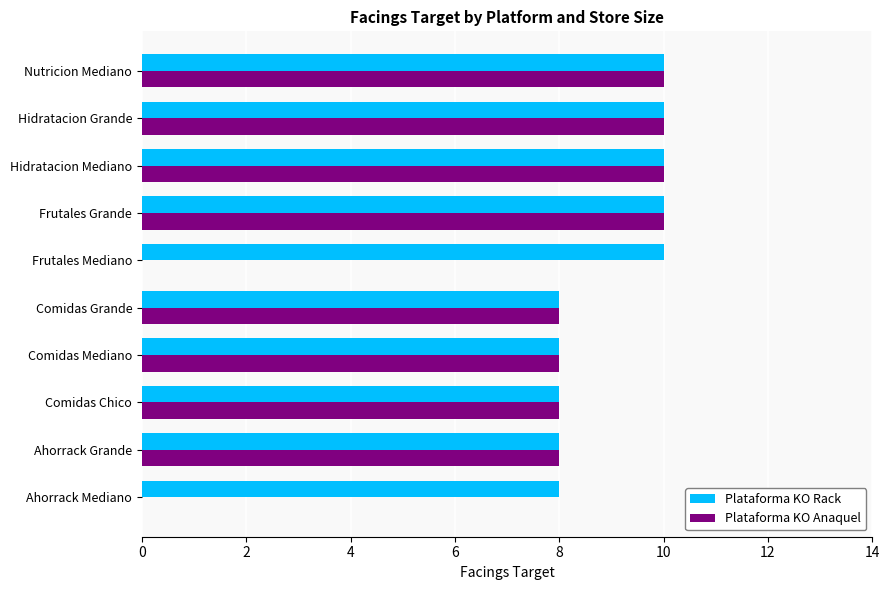

What value does the Plataforma KO Anaquel series have at Hidratacion Grande?

10